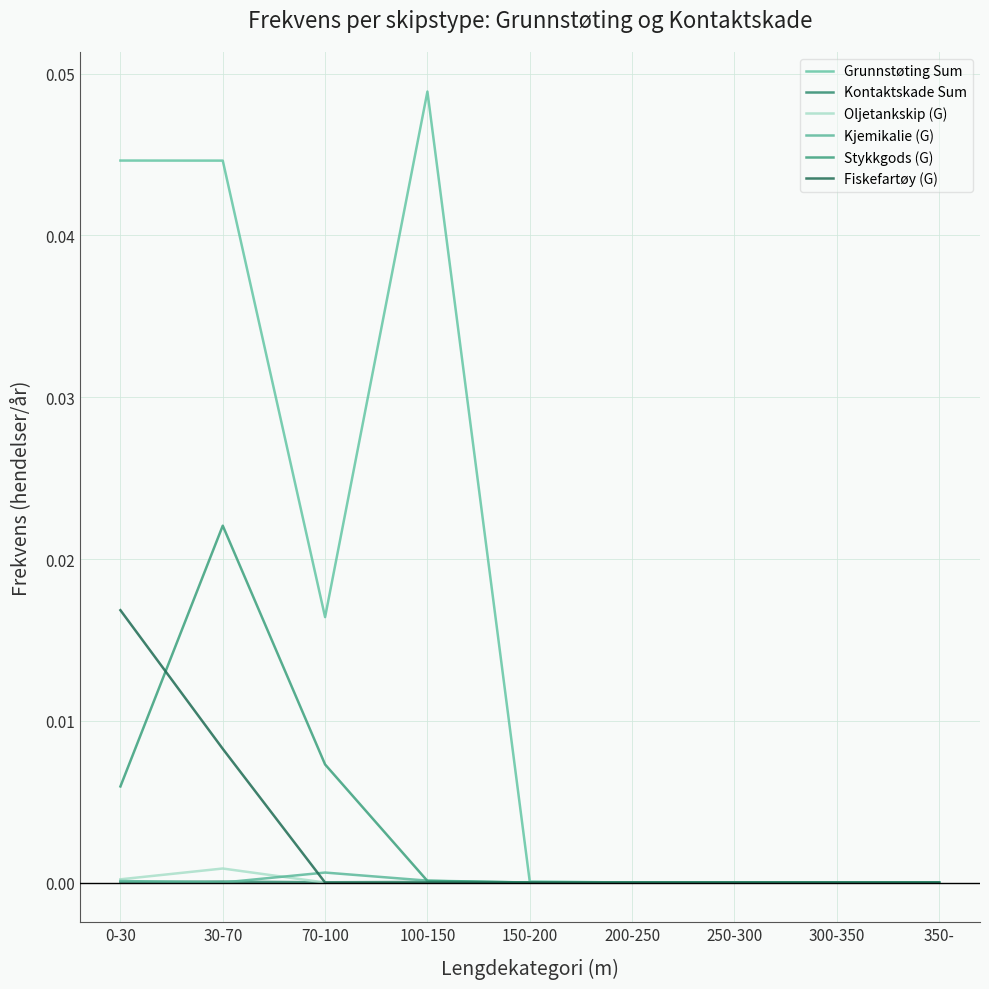

Is it true that Kjemikalie (G) equals 0.0 at 350-?

False